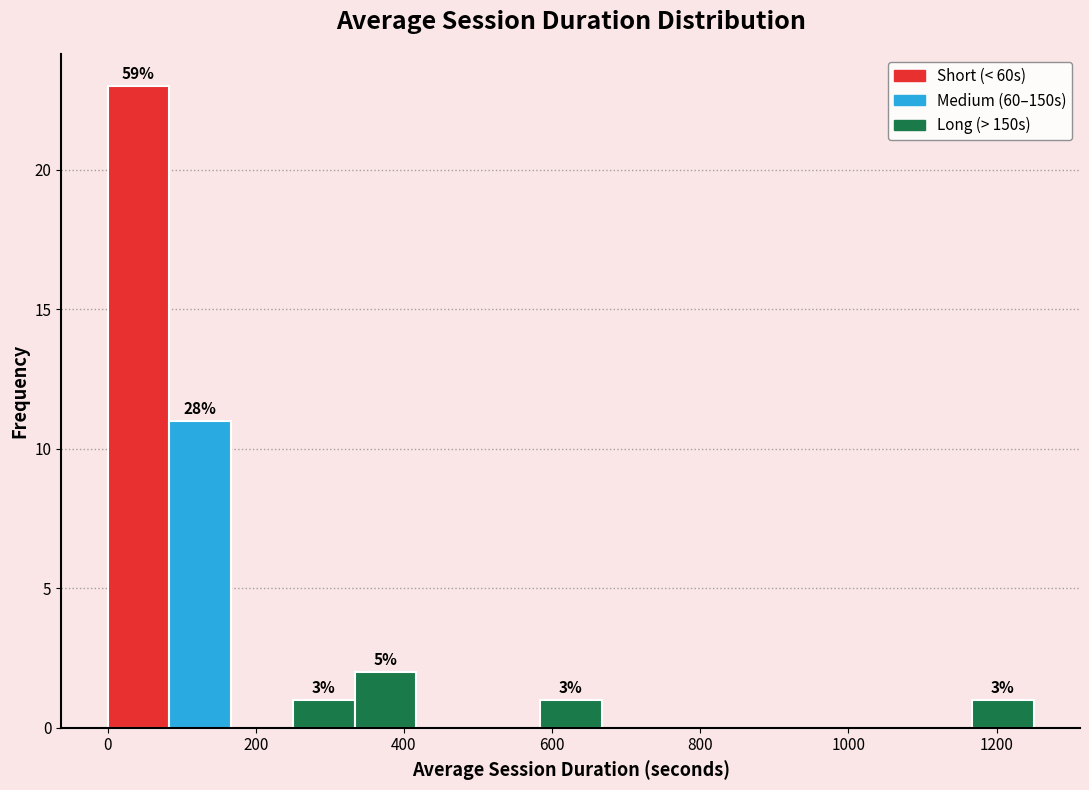

Over which range of the x-axis is the bar tallest?

0 to 80